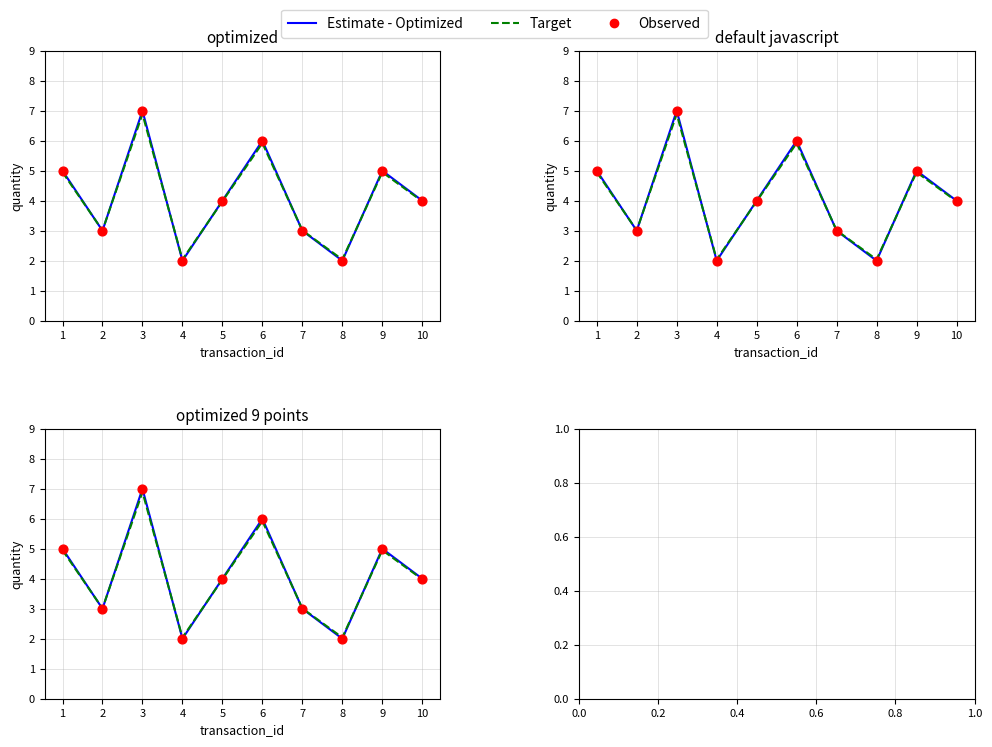

At how many categories does at least one series exceed 5?

2